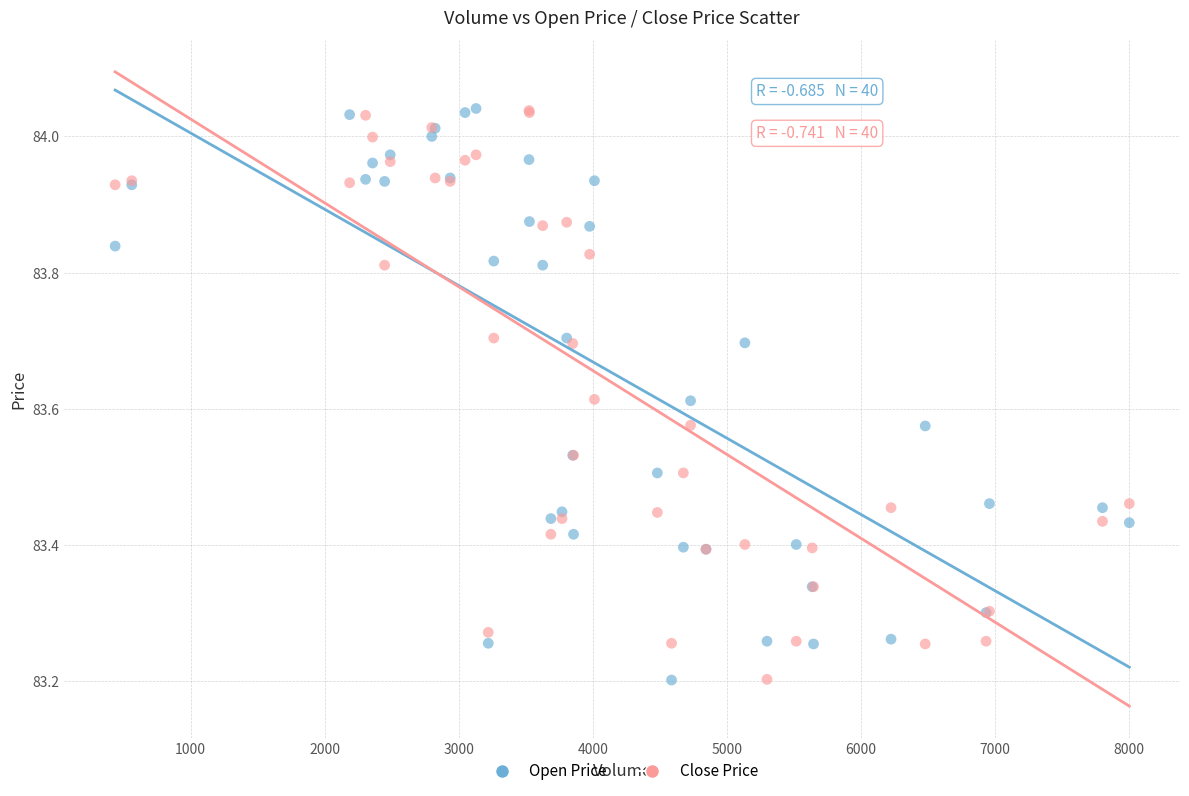

What is the X range (max minus min) for the scatter plot?

7564.0